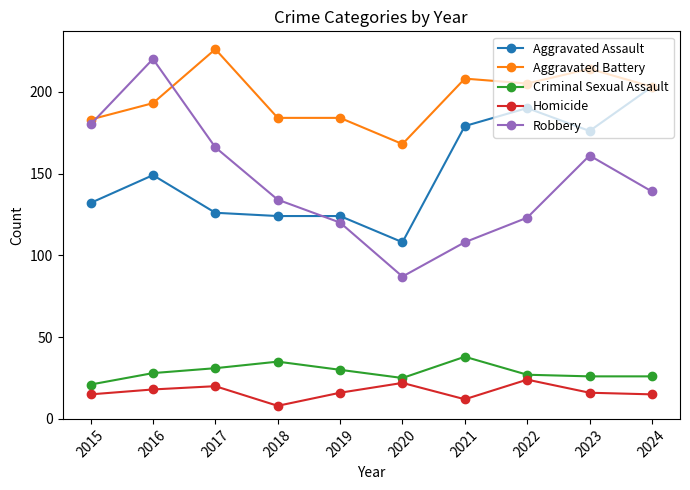

What are all the series names shown in the legend?

Aggravated Assault, Aggravated Battery, Criminal Sexual Assault, Homicide, Robbery